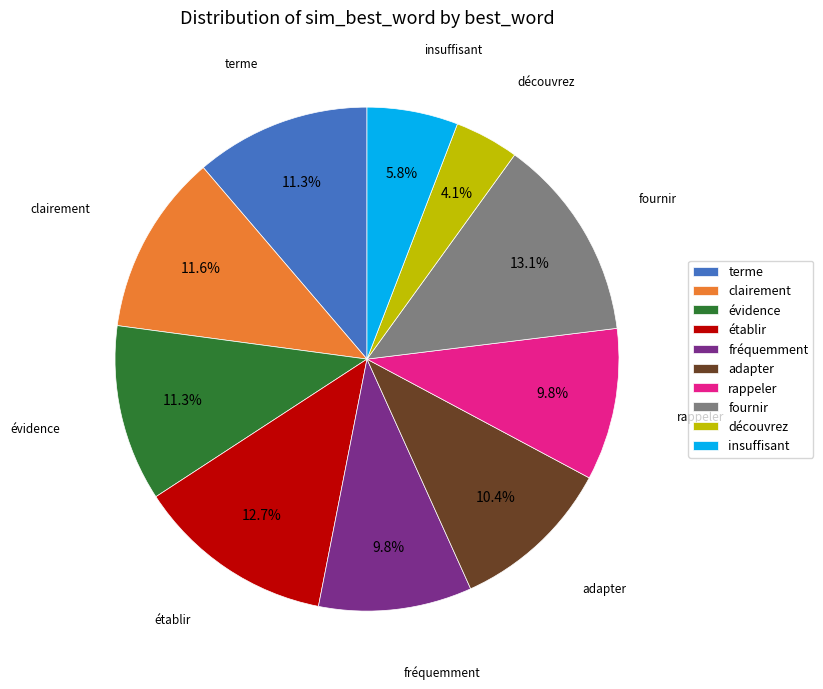

The rappeler slice represents 10% of the pie. True or false?

True